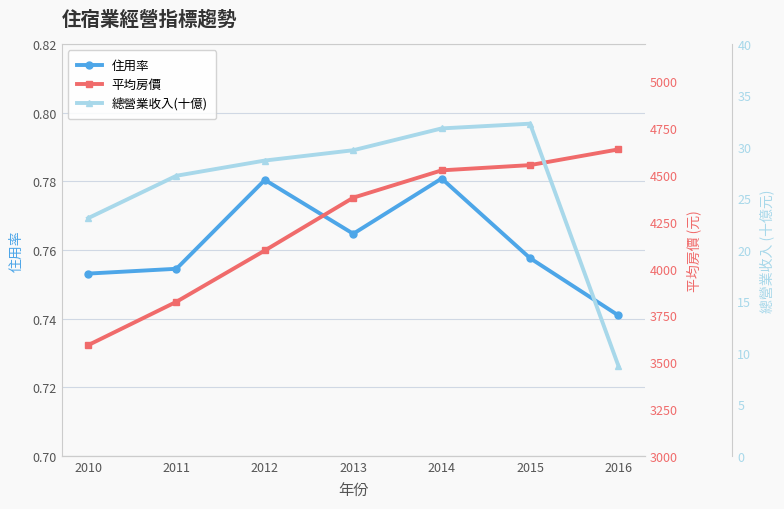

What is the value of the 住用率 point at the 4th from the left?

0.8